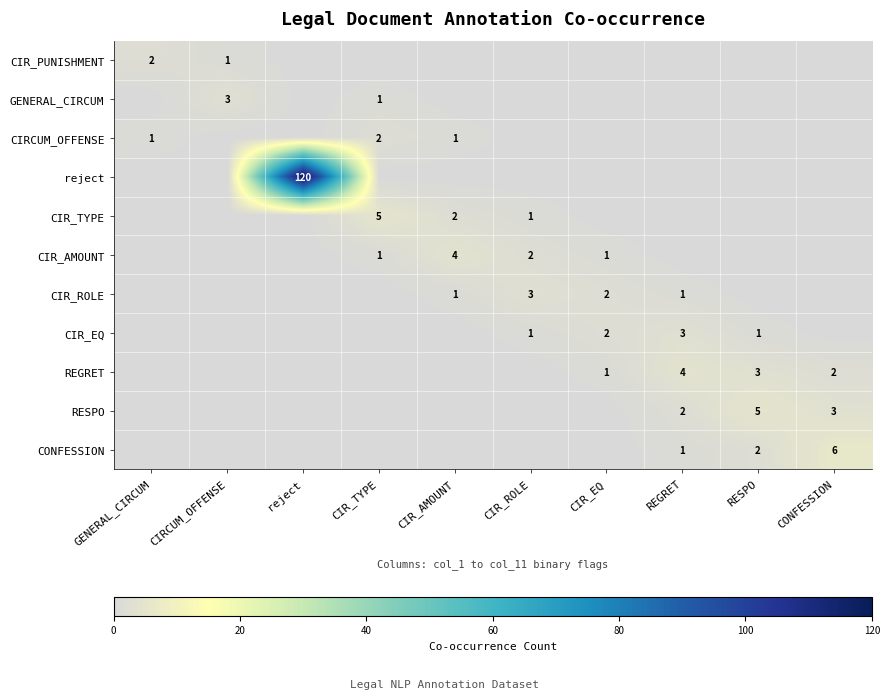

True or false: CIRCUM_OFFENSE has a value of 0 at GENERAL_CIRCUM.

False